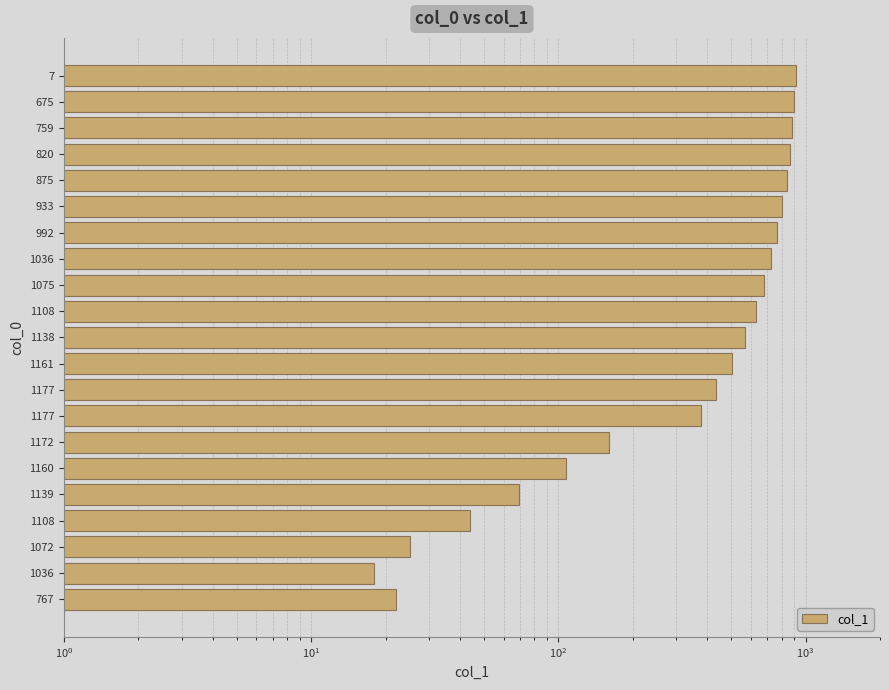

What is the average value?

492